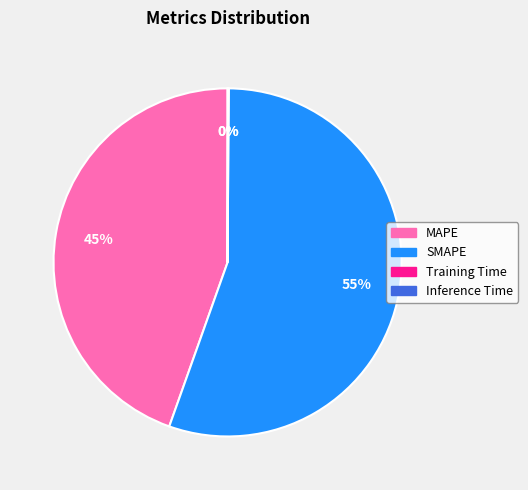

To the nearest percent, what portion does MAPE represent?

45%